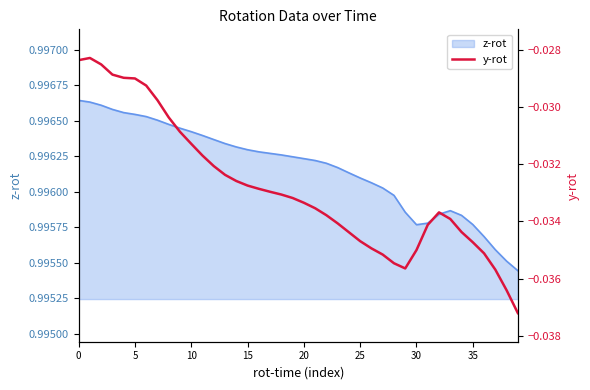

Does the chart display data point markers on the line(s)?

No